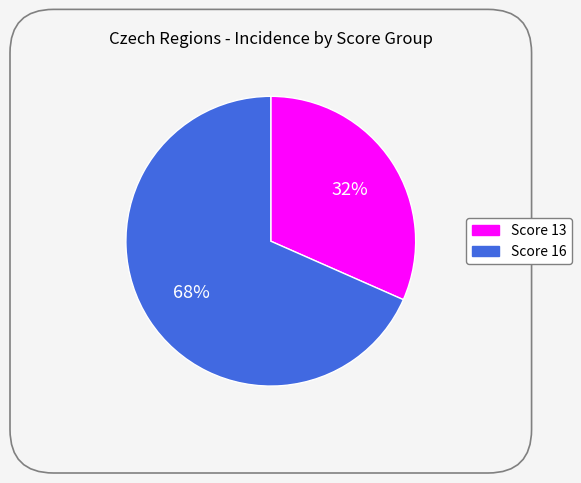

To the nearest percent, what is the average slice percentage?

50%